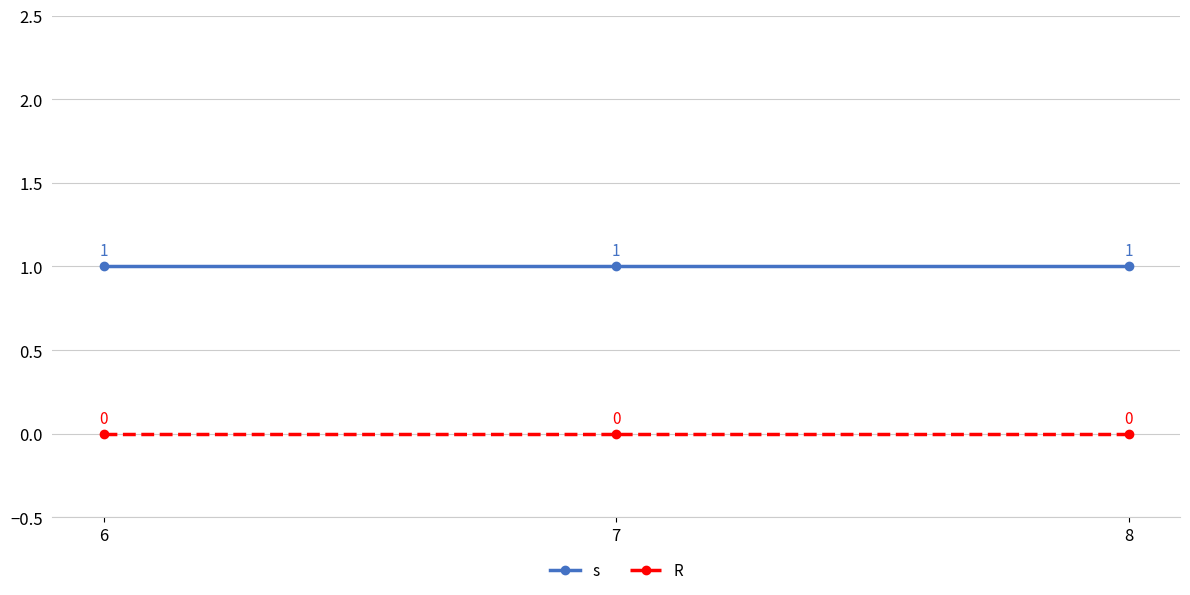

Reading right to left, extract all data points from this chart.

s: 1	1	1
R: 0	0	0